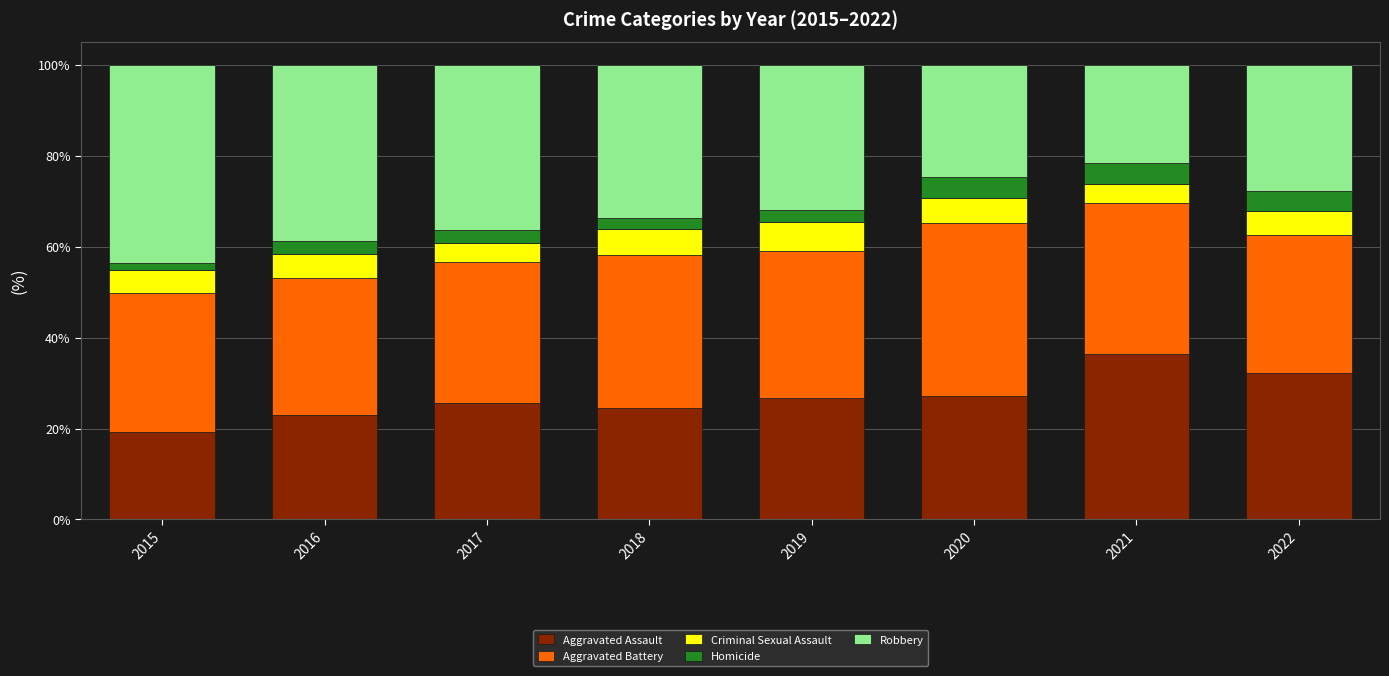

What is the total value across all series at 2016?

100.0